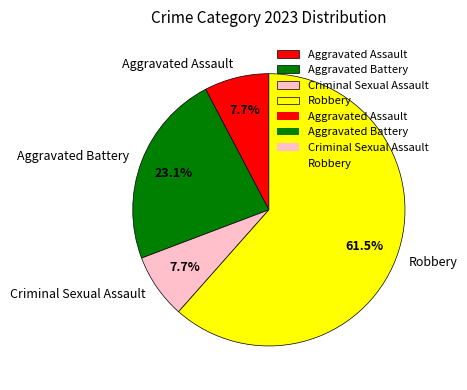

The Robbery slice represents 72% of the pie. True or false?

False